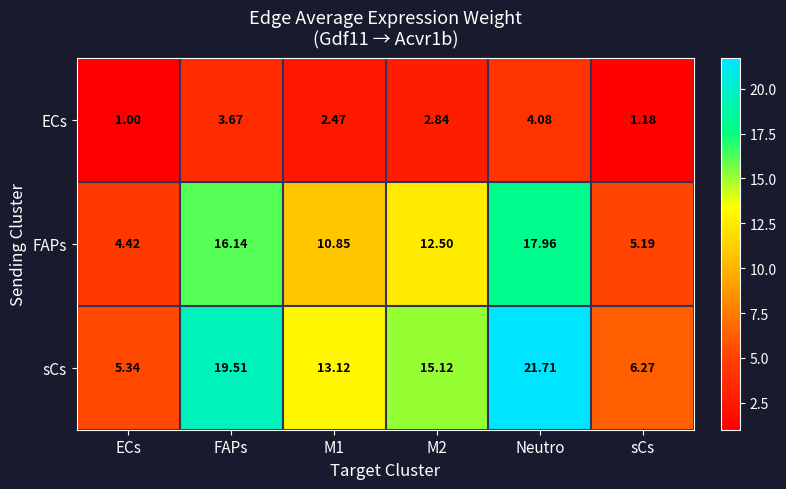

Which series changed the most between M1 and Neutro?

sCs